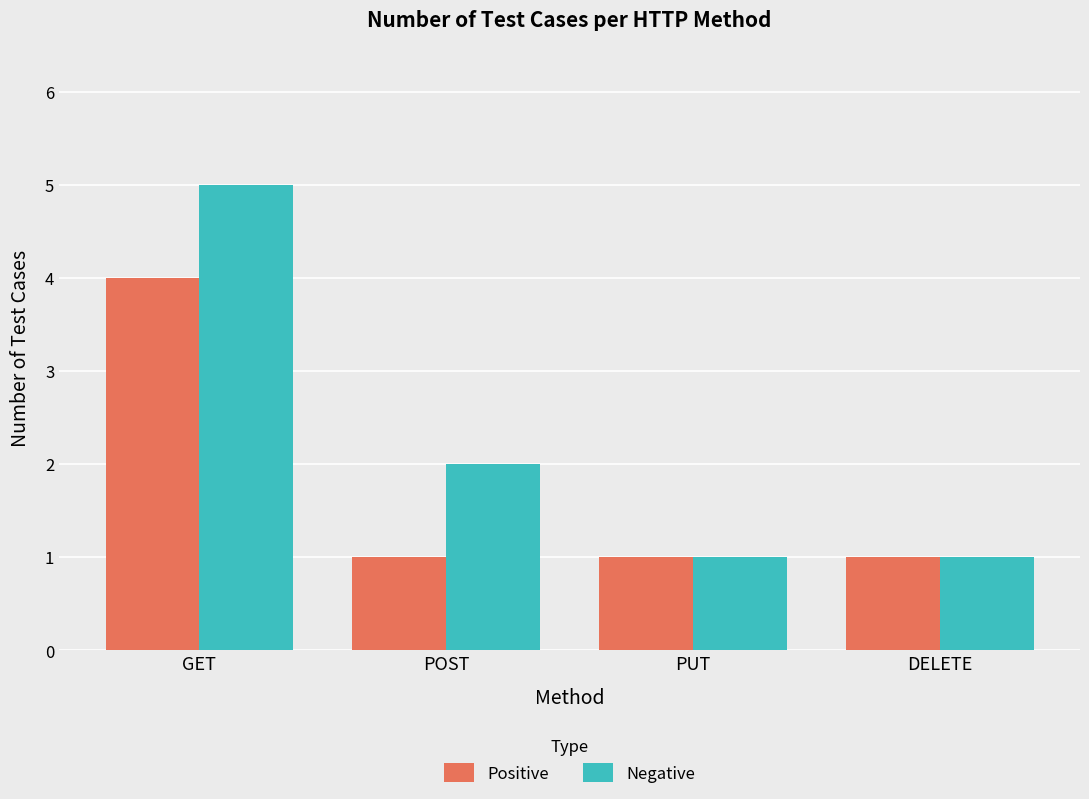

The Positive series shows 2 at DELETE. True or false?

False